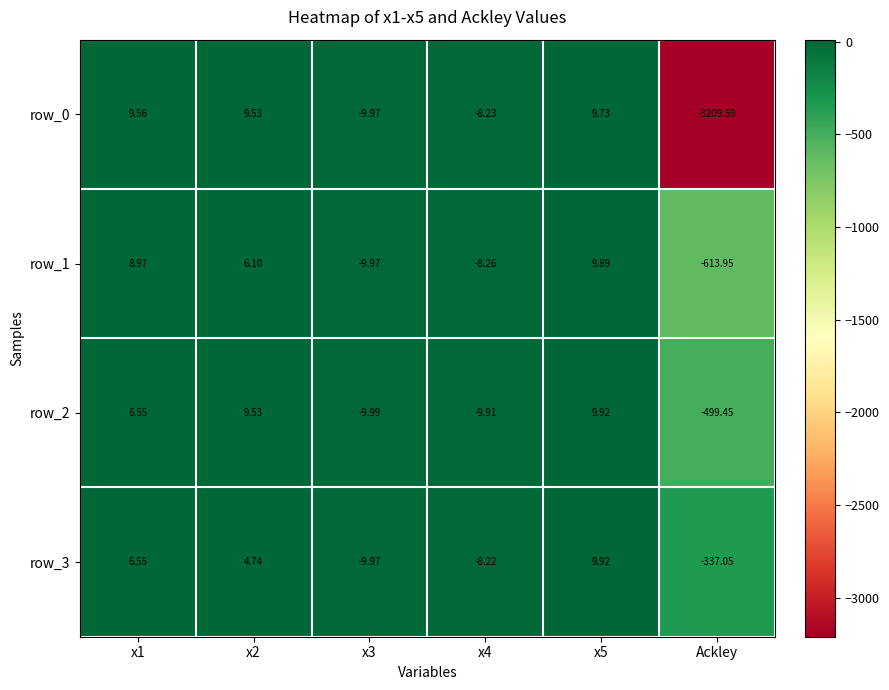

Read the row_3 value at x4.

-8.2